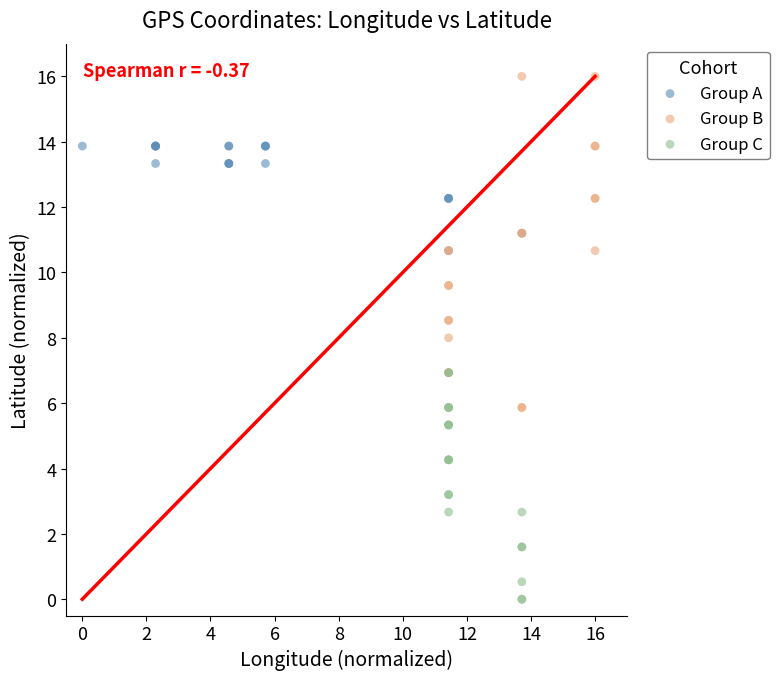

Which series has the largest Y range (max minus min)?

Group B